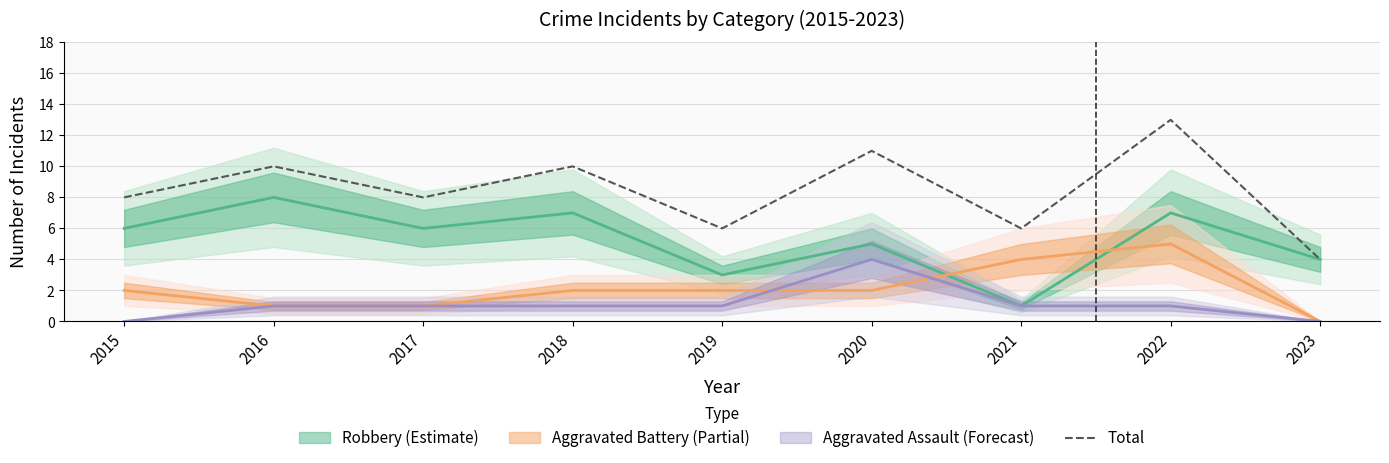

The Total series shows 6 at 2016. True or false?

False